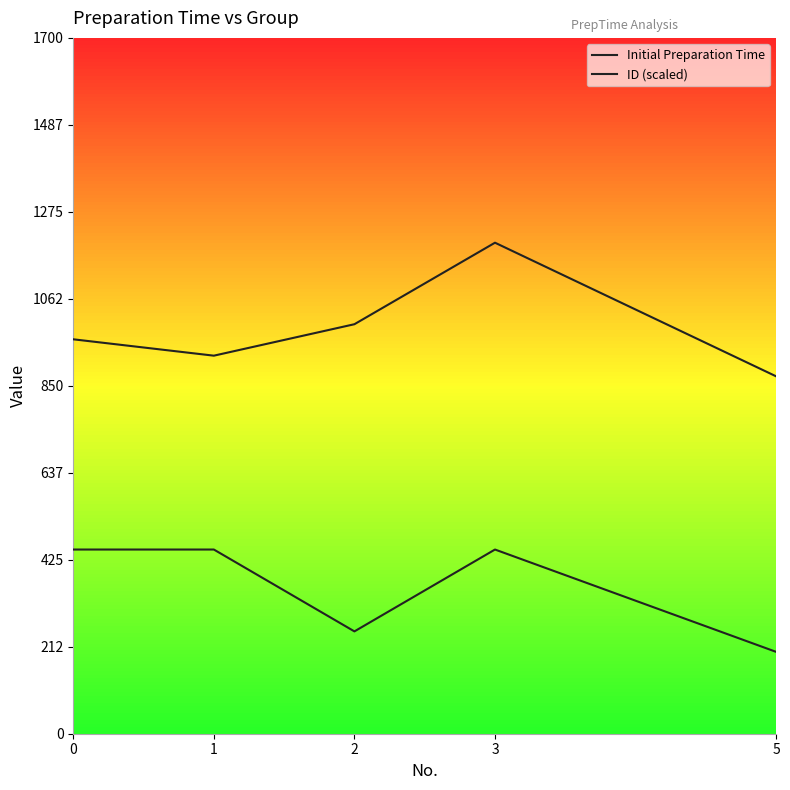

How many distinct data groups are displayed?

2